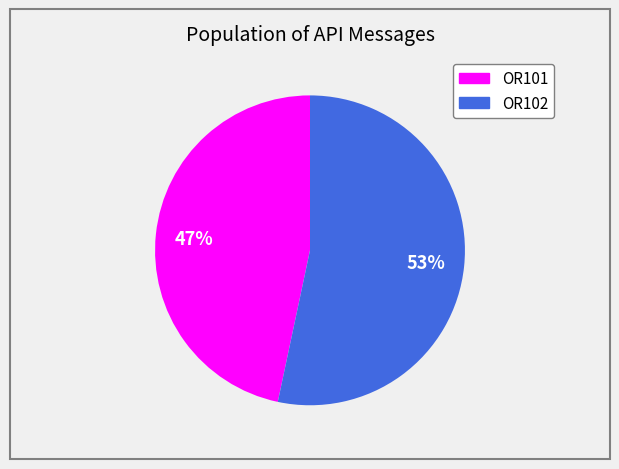

To the nearest percent, what is the average slice percentage?

50%